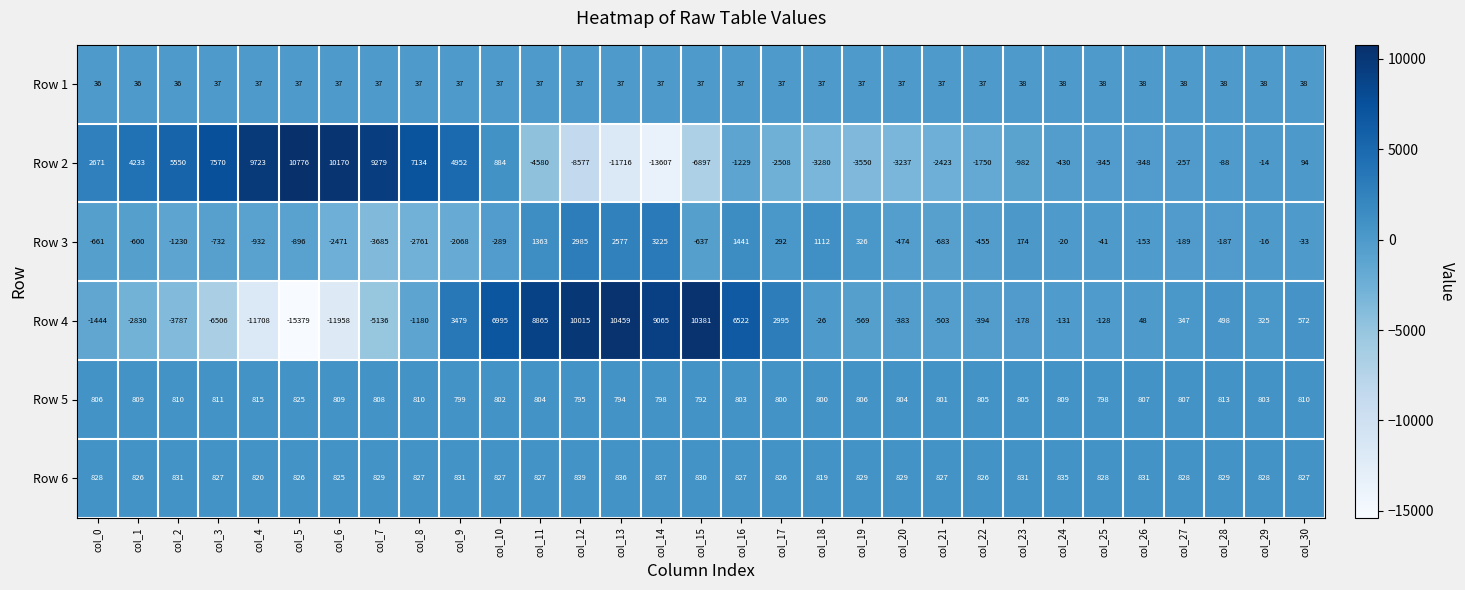

How many data points does each series have?

31